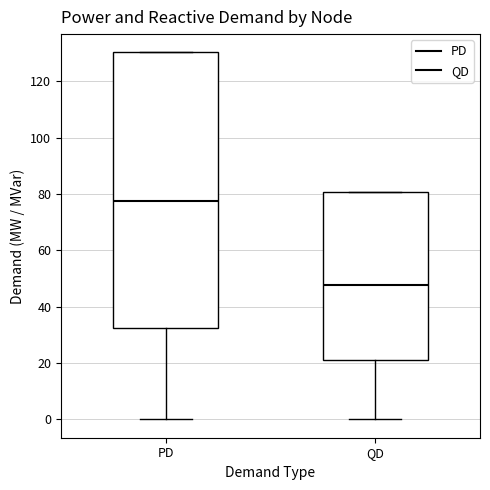

Which box has the highest median line?

PD